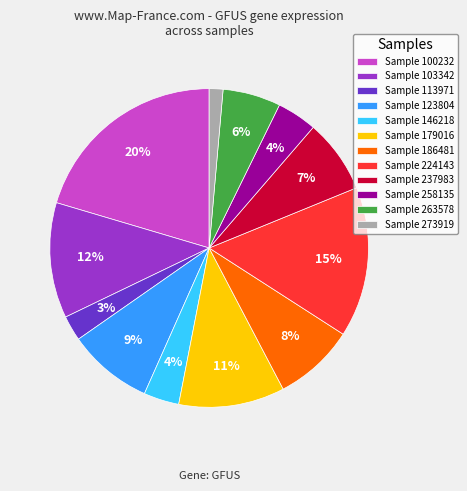

What percentage is the Sample 237983 slice, to the nearest percent?

7%